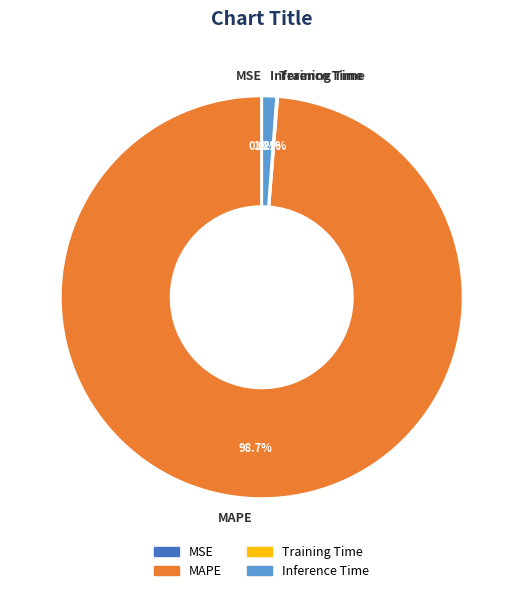

Does Inference Time represent more than half of the total?

No